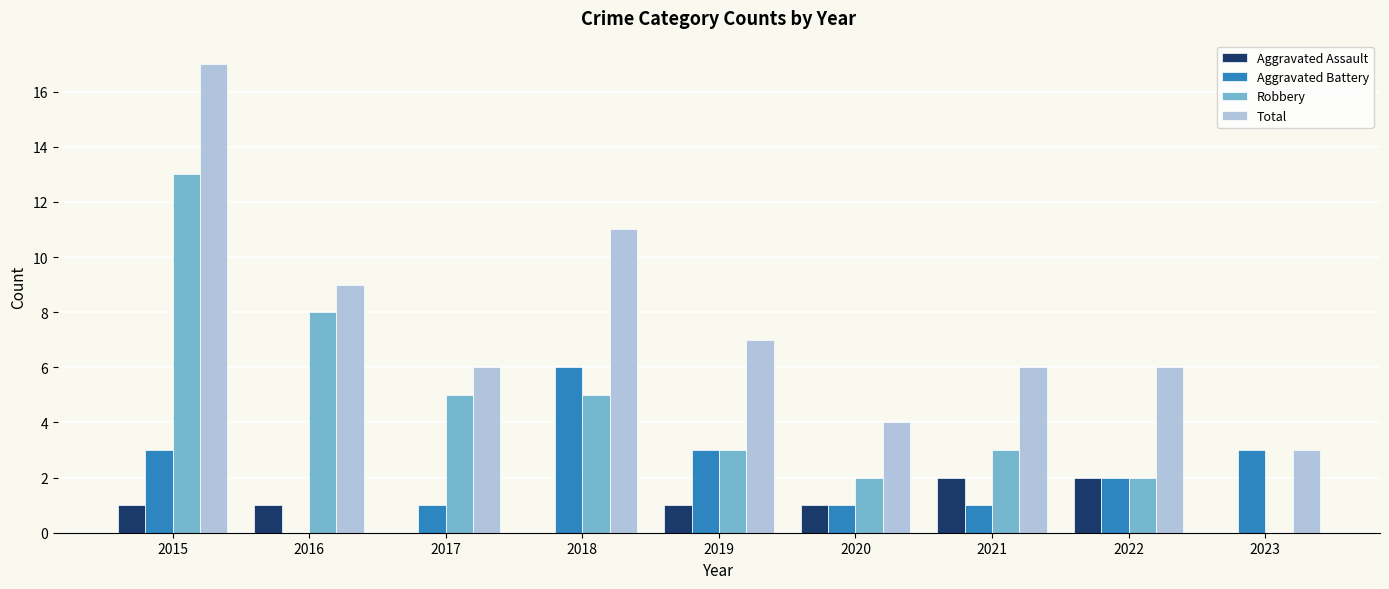

What is the sum of the Aggravated Assault values at 2017 and 2021?

2